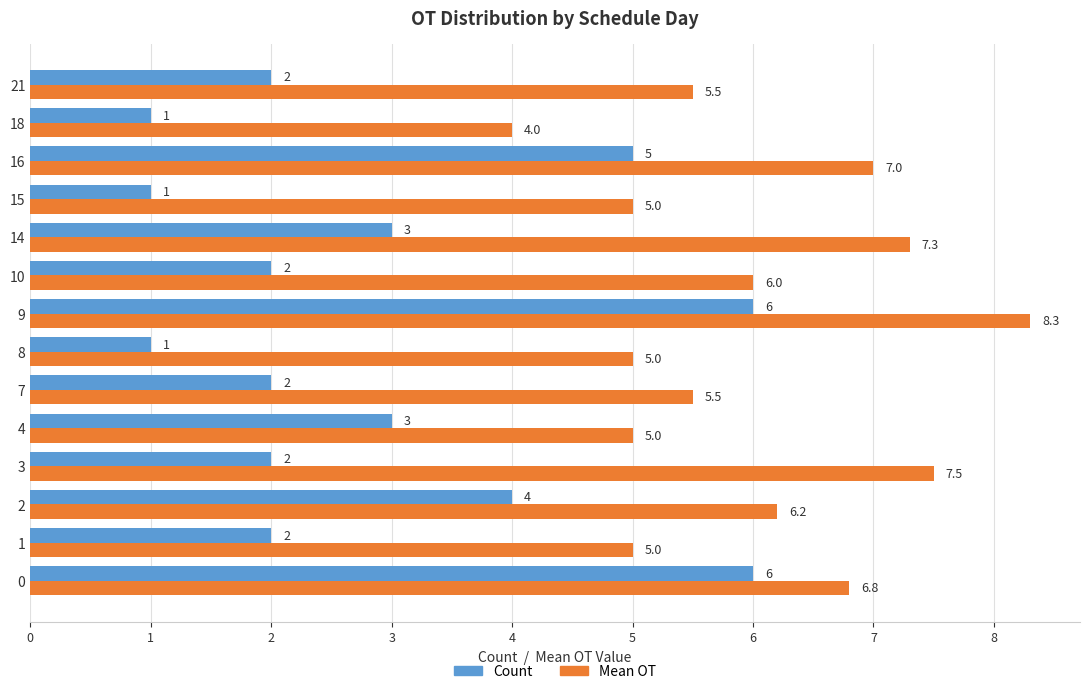

Is the value of Count at 16 greater than the value of Mean OT at 9?

No